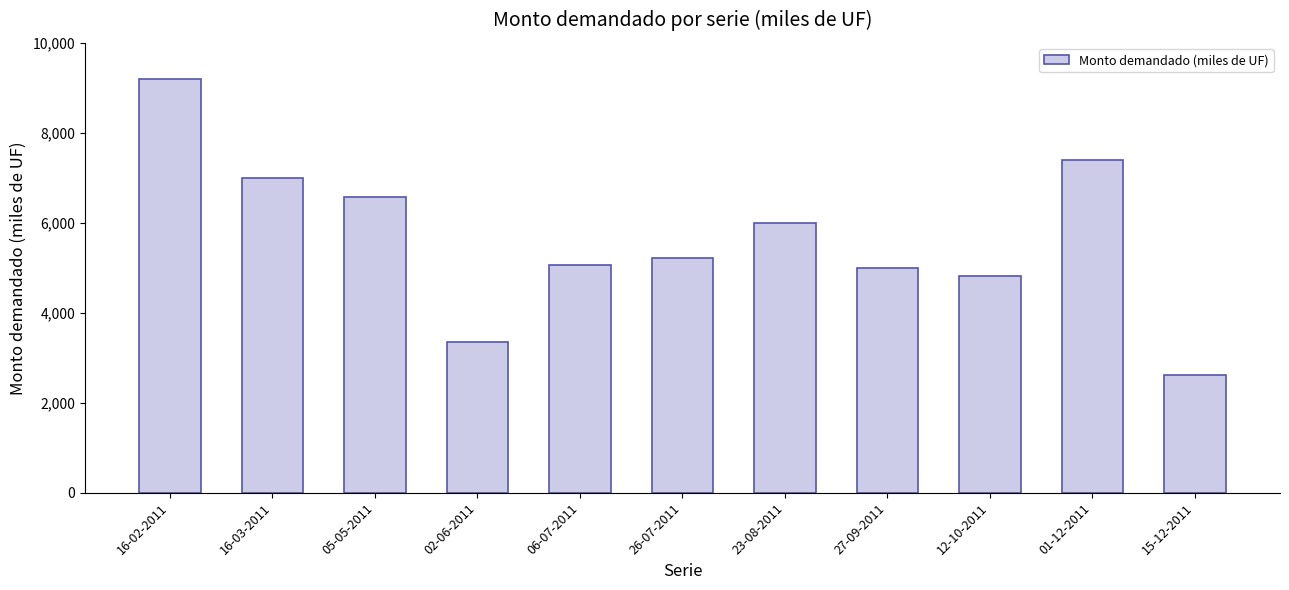

What is the average value?

5657